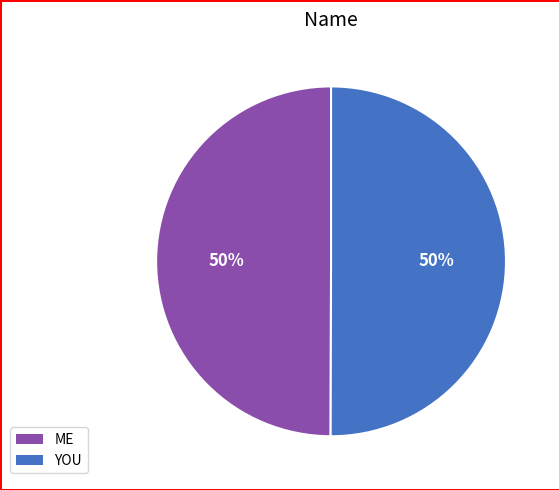

Approximately how many times larger is the value at YOU compared to ME?

1.0